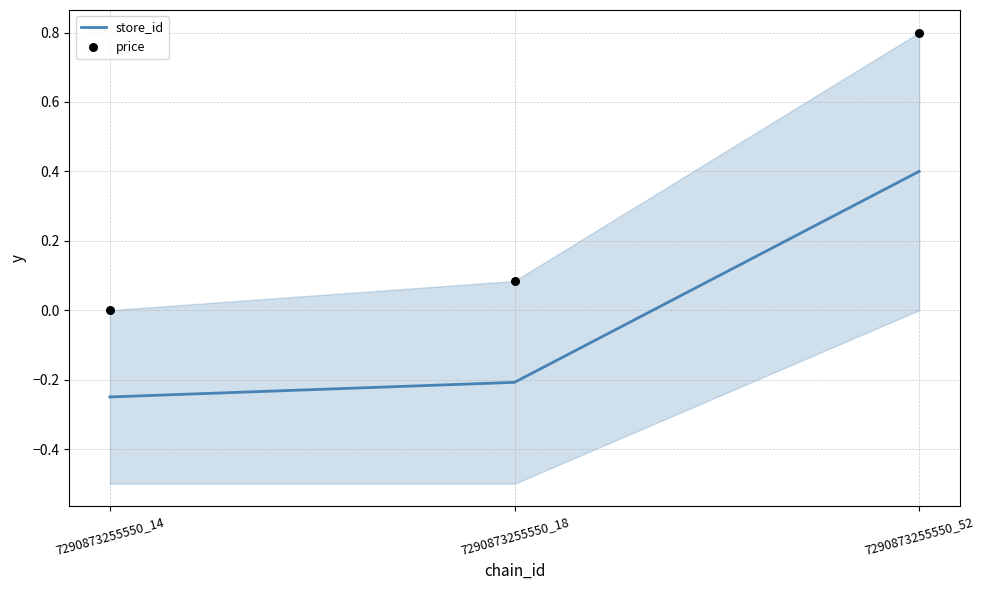

What is the total value across all series at 7290873255550_14?

-0.2